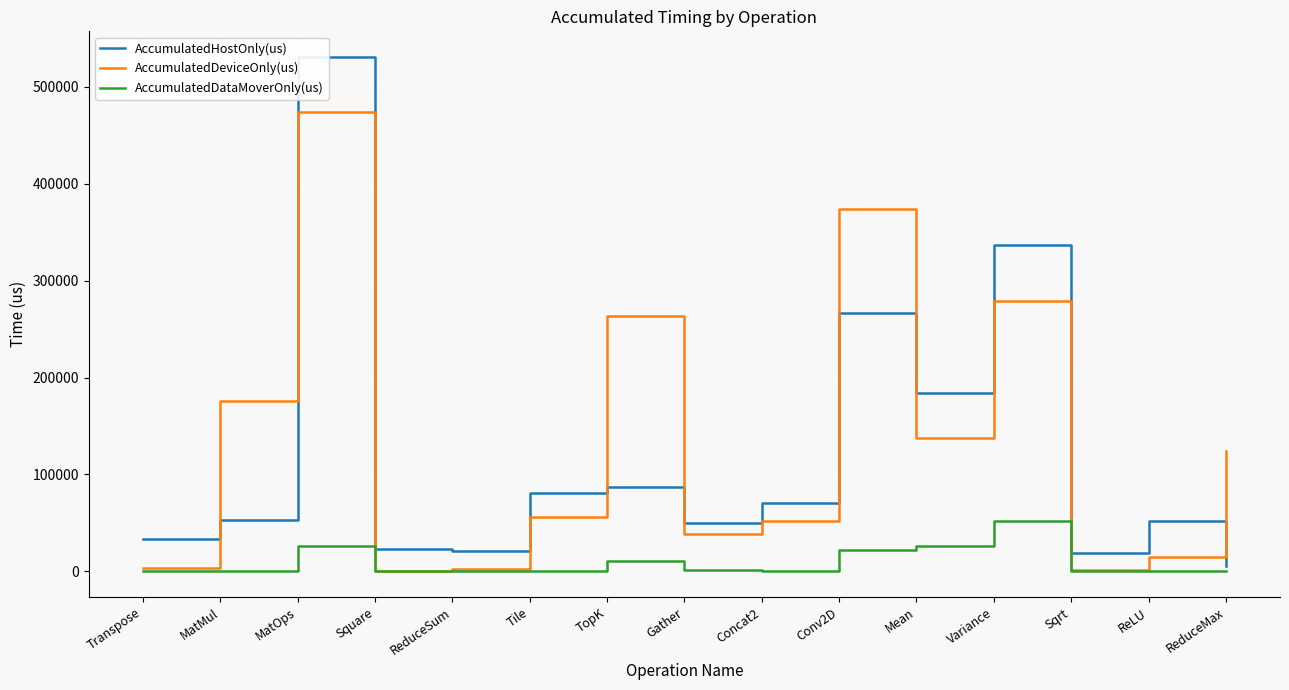

What is the sum of all AccumulatedDeviceOnly(us) values?

1997295.7